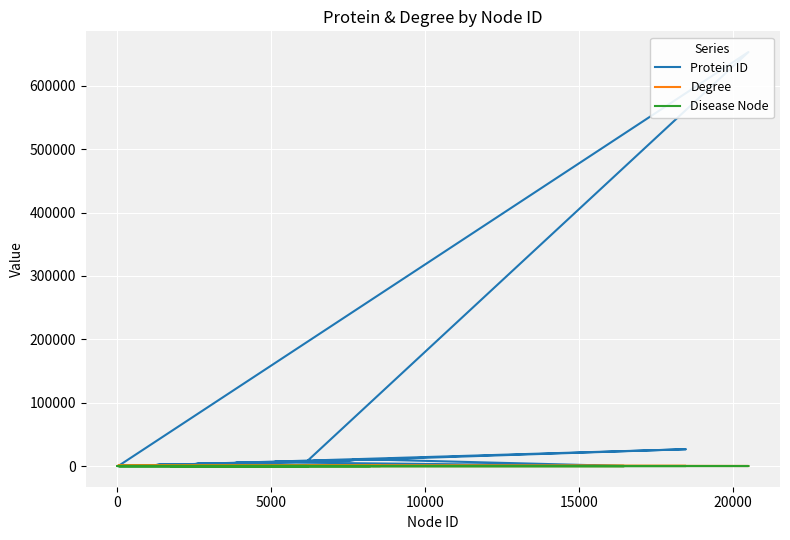

Reading right to left, transcribe all the data shown in this chart.

Protein ID: 5893	22	10269	10575	5155	5154	6732	5147	2065	37	830	88	2597	81	5888	10235	71	10226	60	58	5110	2060	26524	10206	38	653361	7534	25	7532	7531	7529	5071	2534	10174	8554	5062	5058	7514	2	2521
Degree: 58	22	29	188	27	24	349	52	87	37	270	105	304	153	146	6	187	84	466	200	115	161	158	25	80	49	662	389	542	426	398	426	410	156	191	154	161	1256	105	354
Disease Node: 0	0	1	0	0	0	0	0	0	0	0	0	0	0	0	0	0	0	1	0	0	0	0	0	0	0	0	0	0	0	0	0	0	0	0	0	0	0	0	0